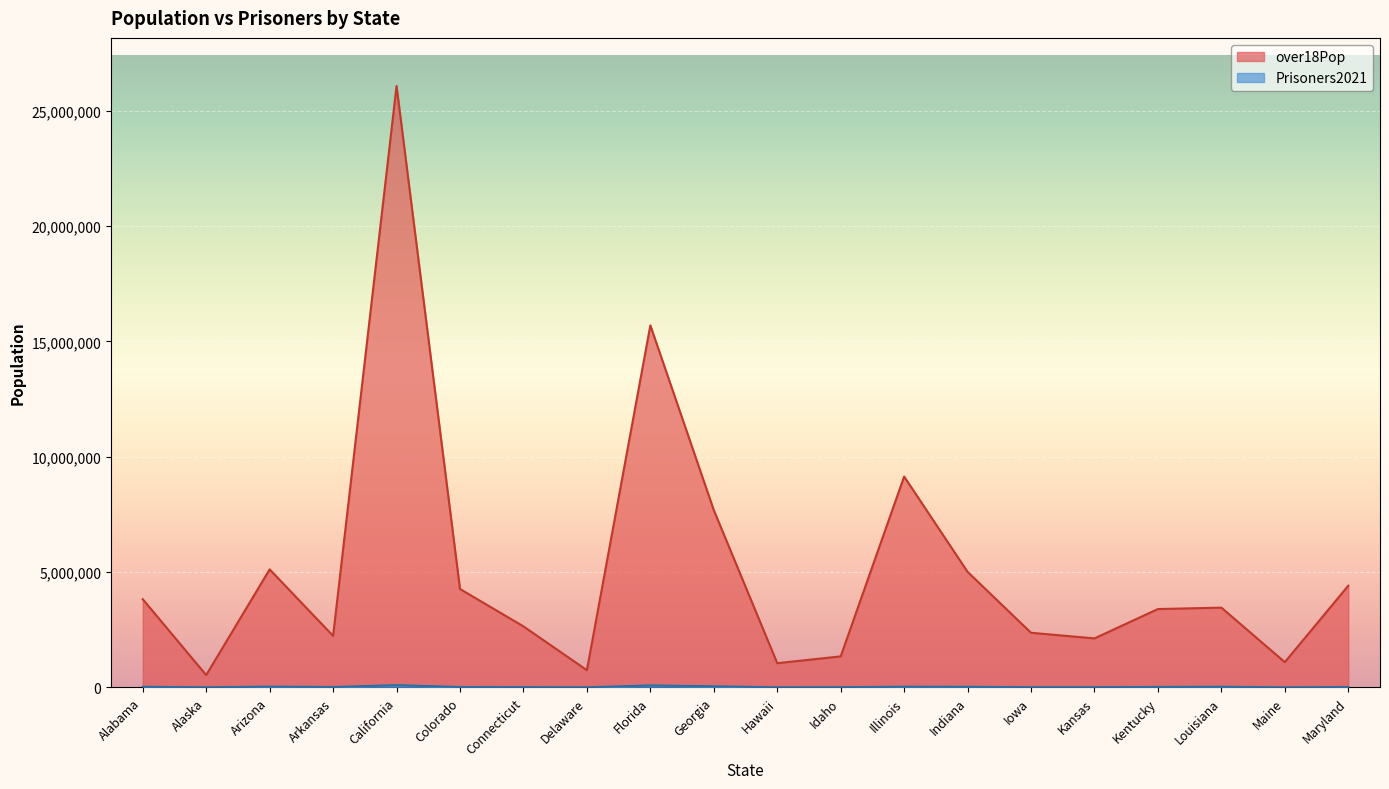

How many data points in Prisoners2021 are above 17625?

9